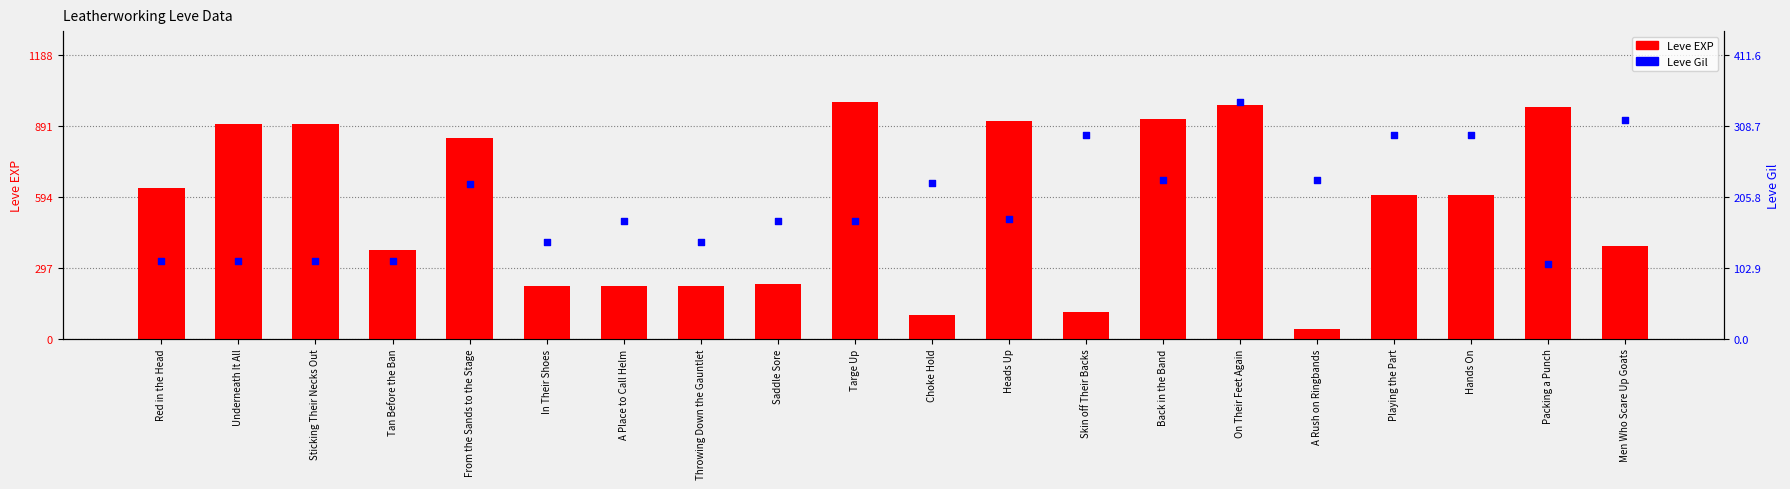

Which series reaches the maximum Y coordinate?

Leve EXP